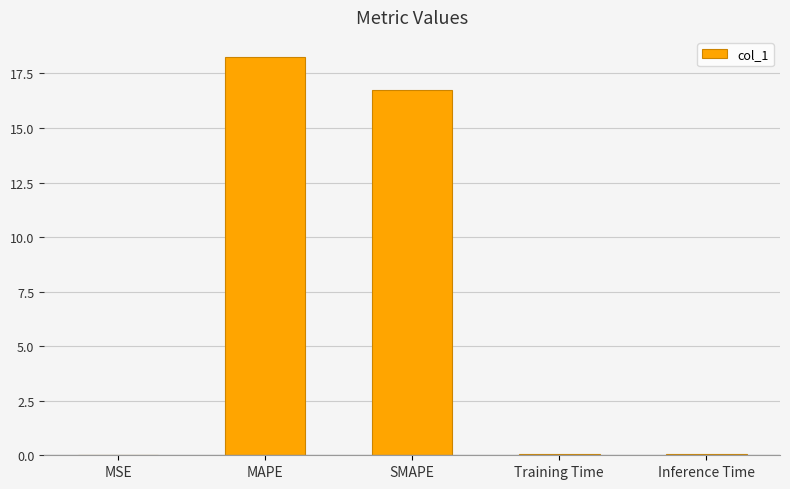

What is the sum of all values?

35.1